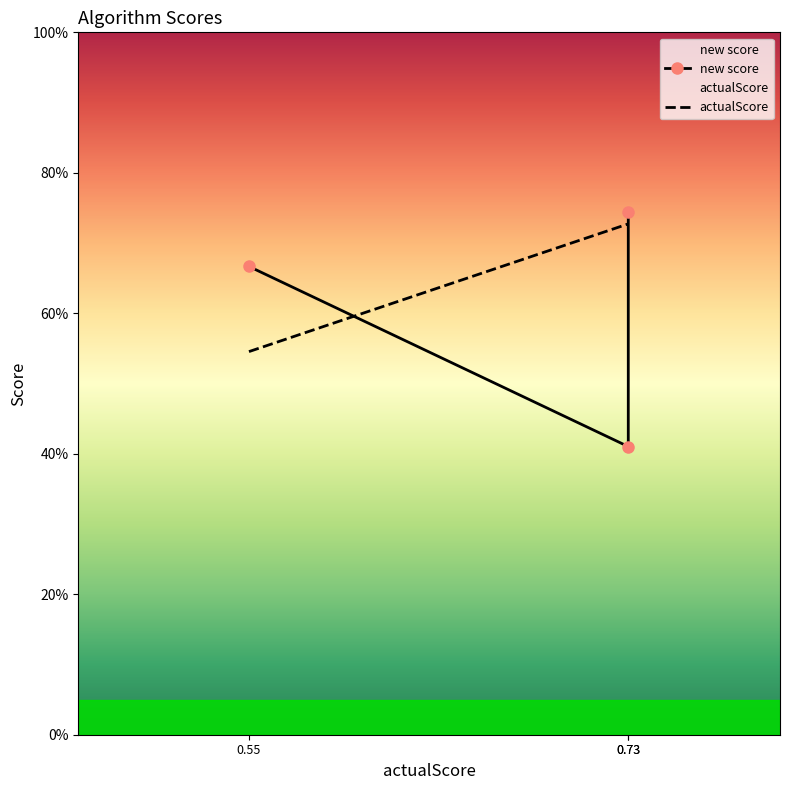

The value of new score at 0.73 is 0.4. True or false?

True